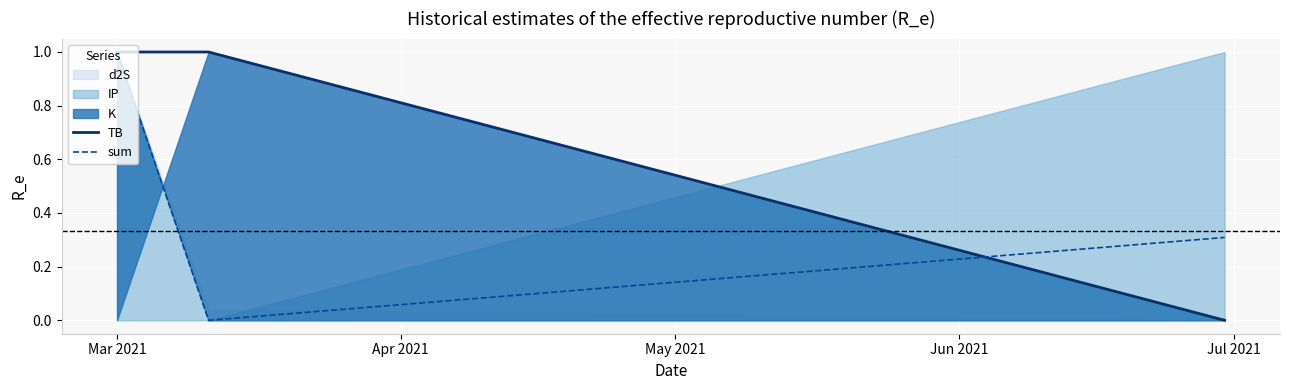

How many data points does each series have?

3